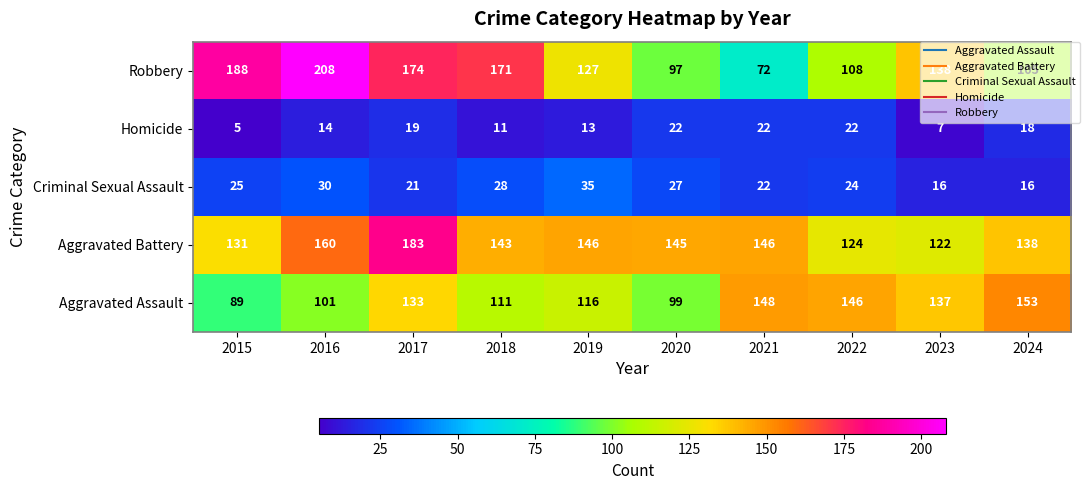

What is the difference between the maximum and minimum values in the Aggravated Battery series?

61